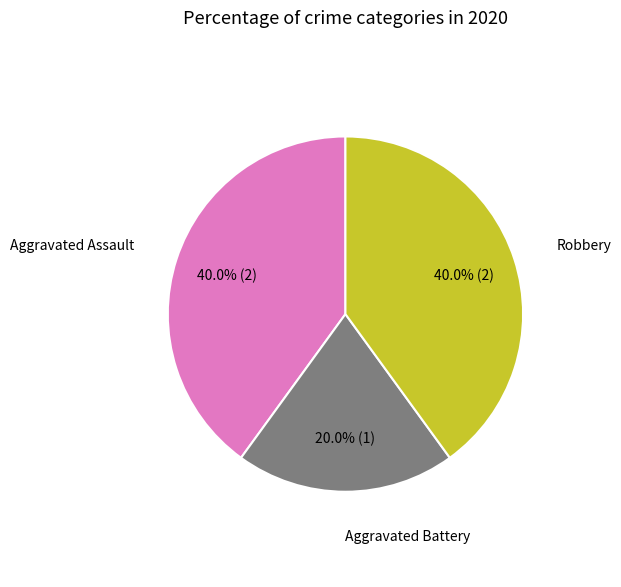

Is there a majority slice in this chart?

No